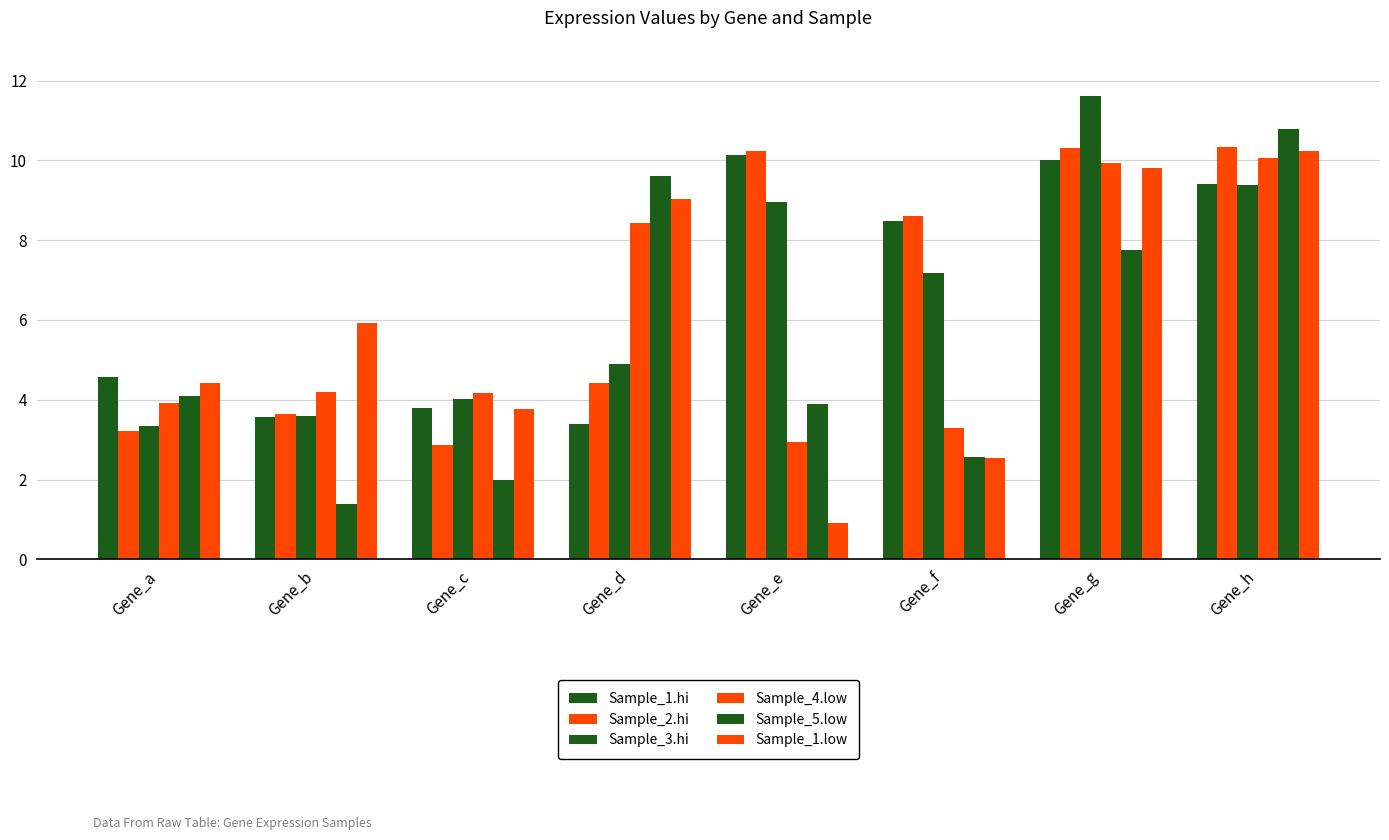

What is the approximate value of Sample_4.low at Gene_g?

9.9